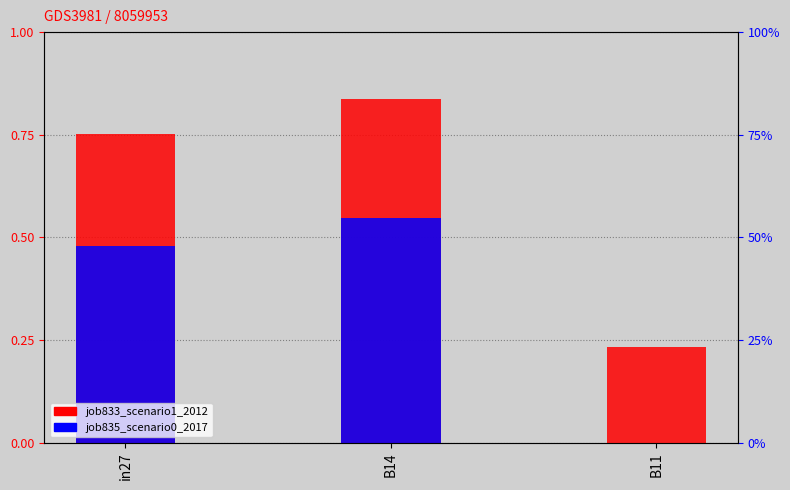

Read the job835_scenario0_2017 value at B14.

0.5